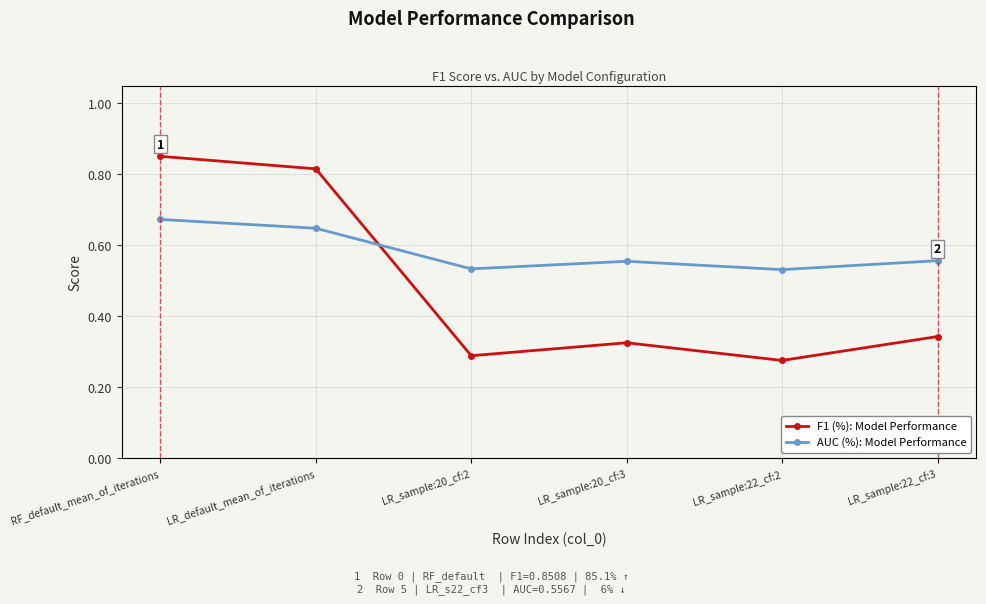

Rank the series by their maximum value, from highest to lowest.

F1 (%): Model Performance, AUC (%): Model Performance